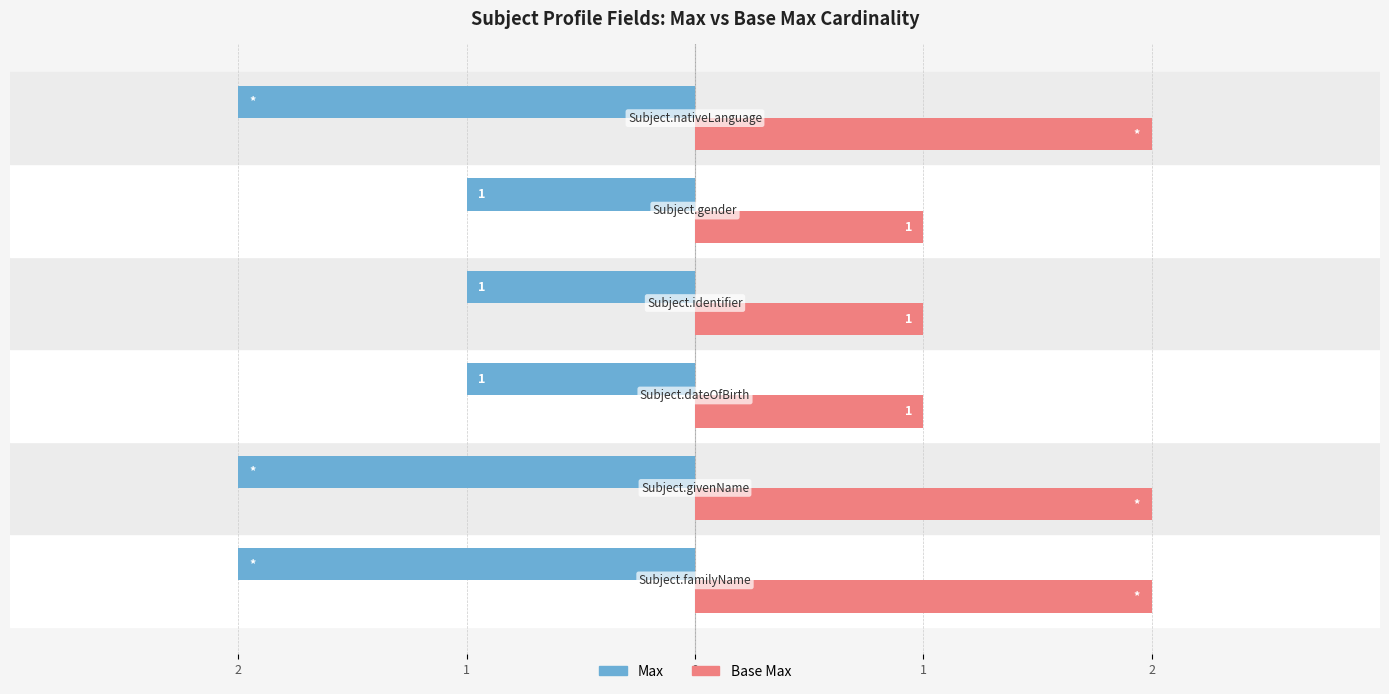

Which series has the largest total across all categories?

Base Max